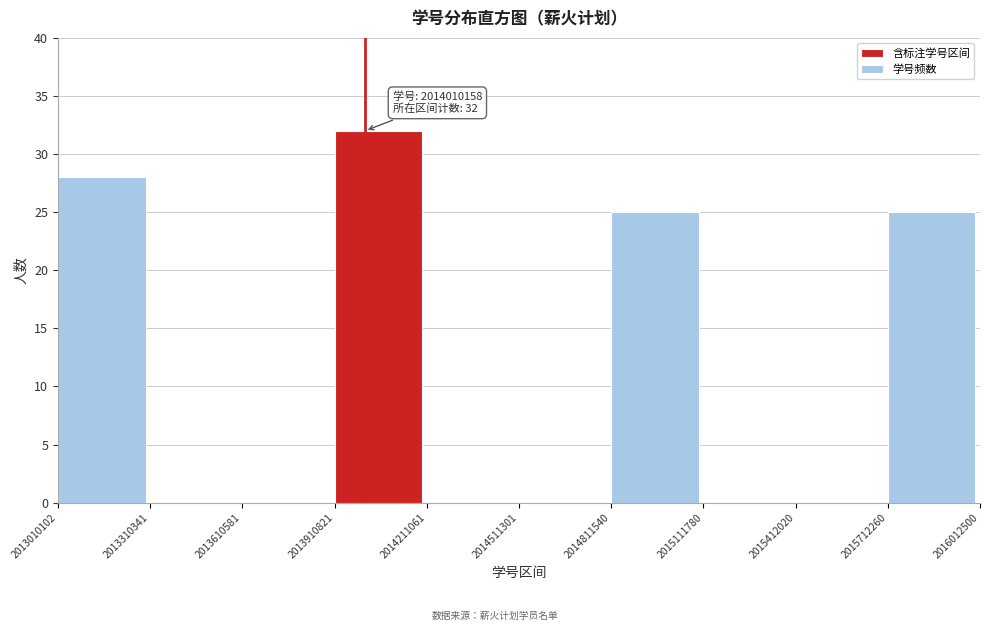

Over which range of the x-axis is the bar tallest?

2013910821 to 2014211061